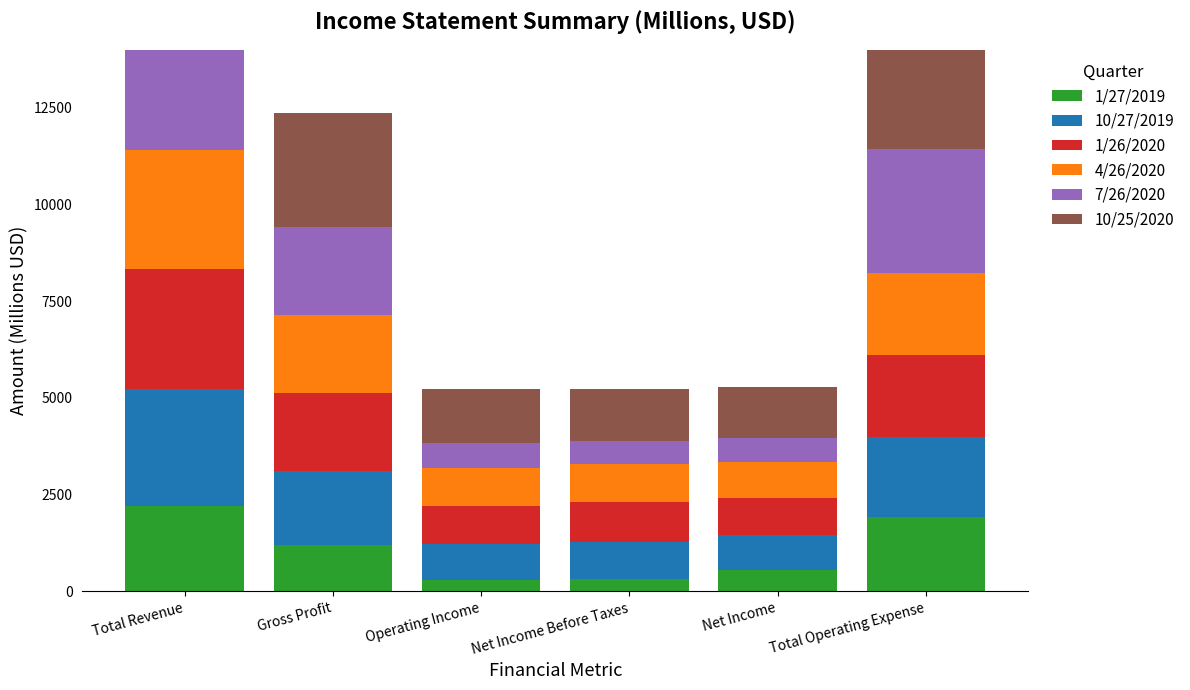

What is the difference between the maximum and minimum values in the 10/27/2019 series?

2115